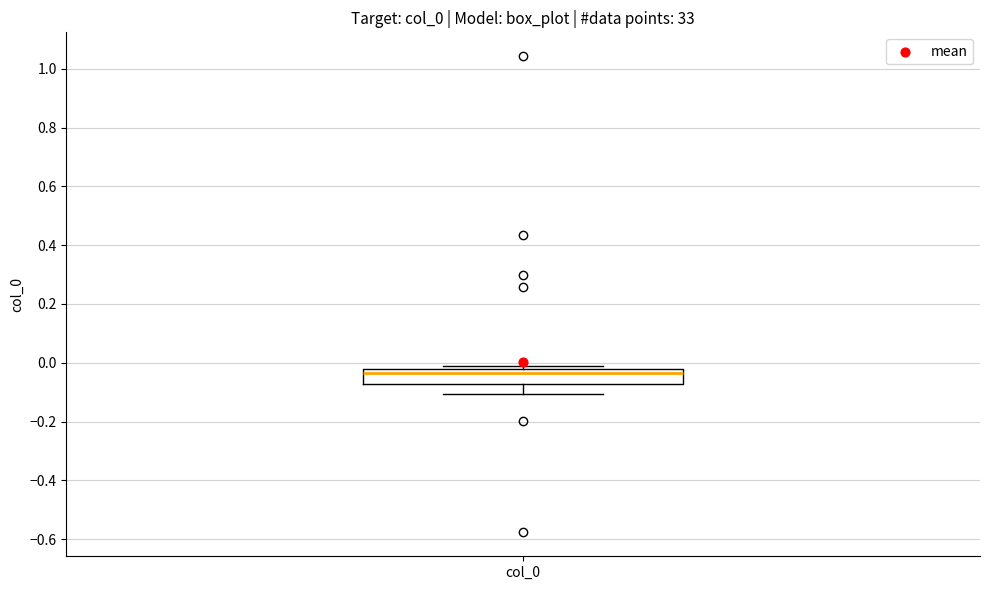

Where is the upper edge of the box for col_0 on the y-axis? The values are not printed on the chart, so give them approximately, as read against the axis.

-0.02